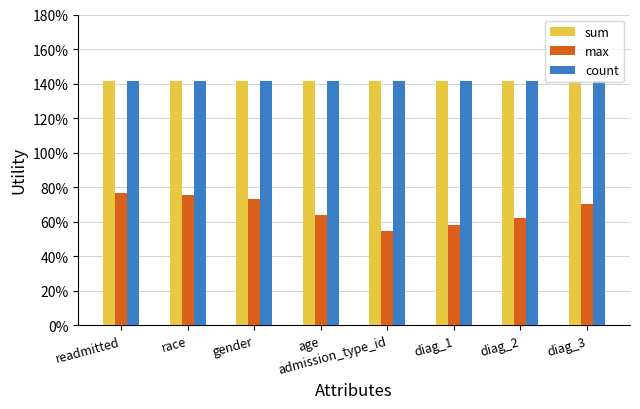

What is the label of the 8th bar from the right?

readmitted